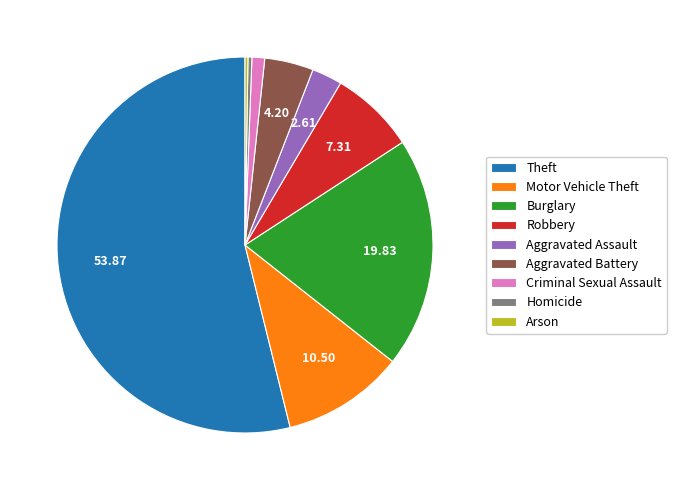

Do Homicide and Motor Vehicle Theft together represent more than half of the pie?

No